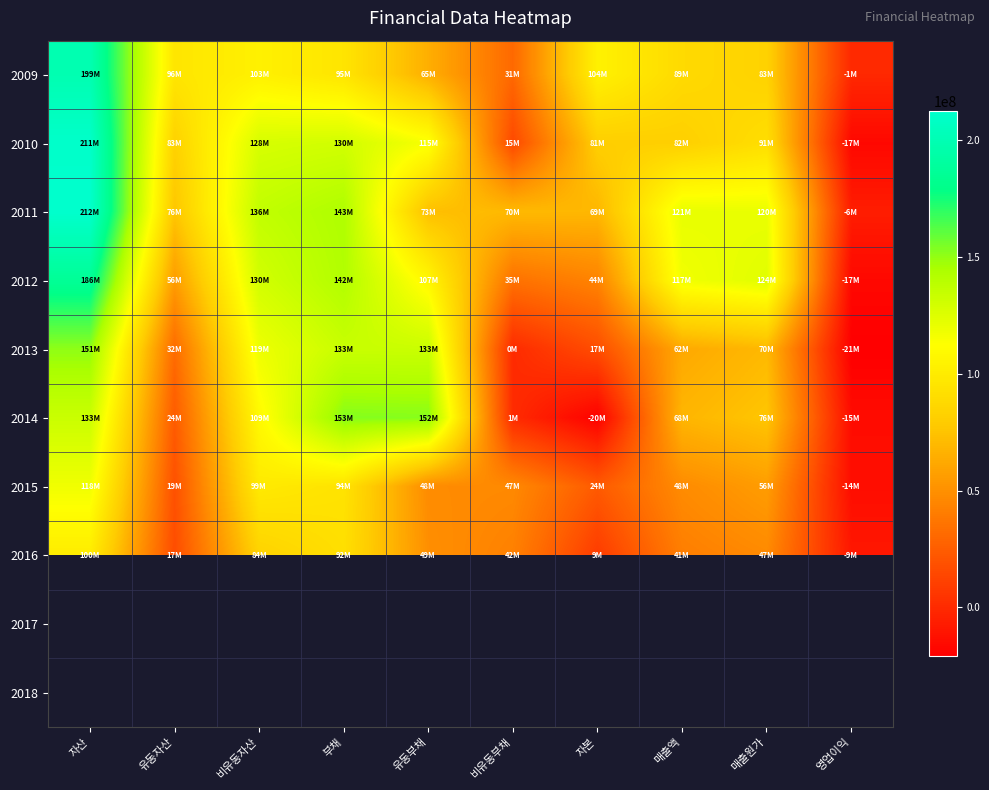

What is the spread (max minus min) of values at 매출원가?

76988644.0